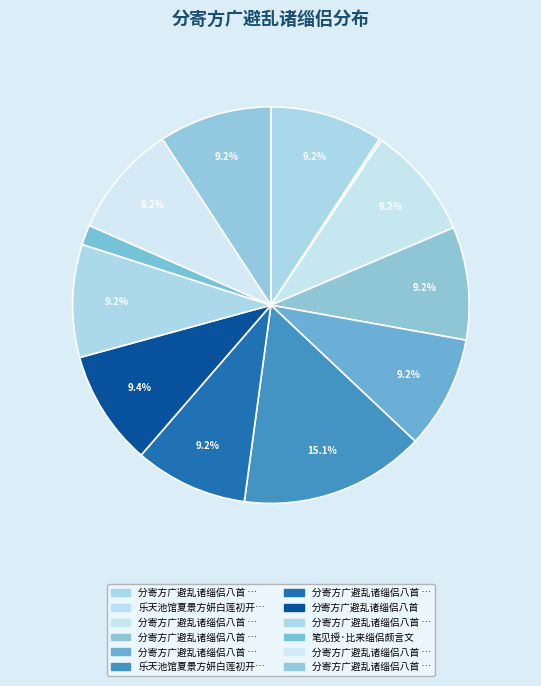

How many slices are in this pie chart?

12